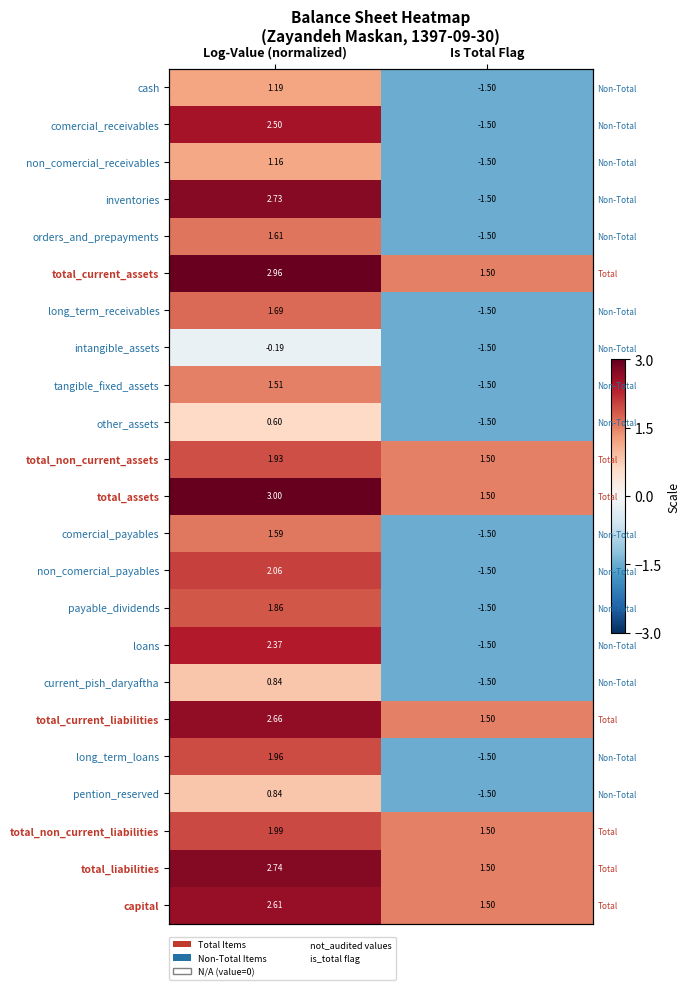

How many values in loans are below zero?

1